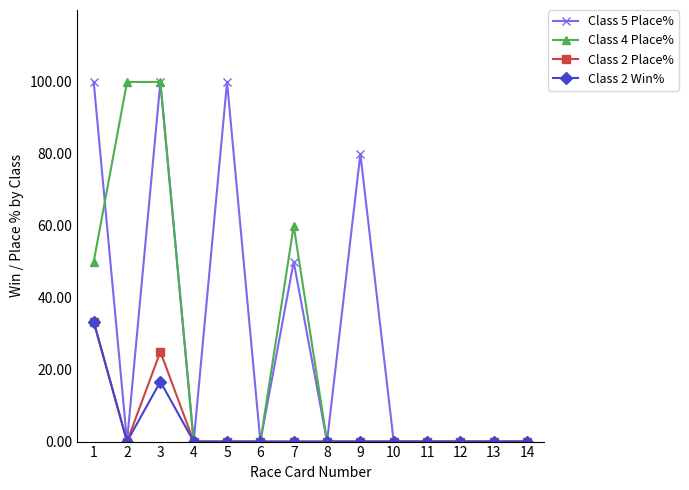

At which label is Class 5 Place% closest to 50?

7